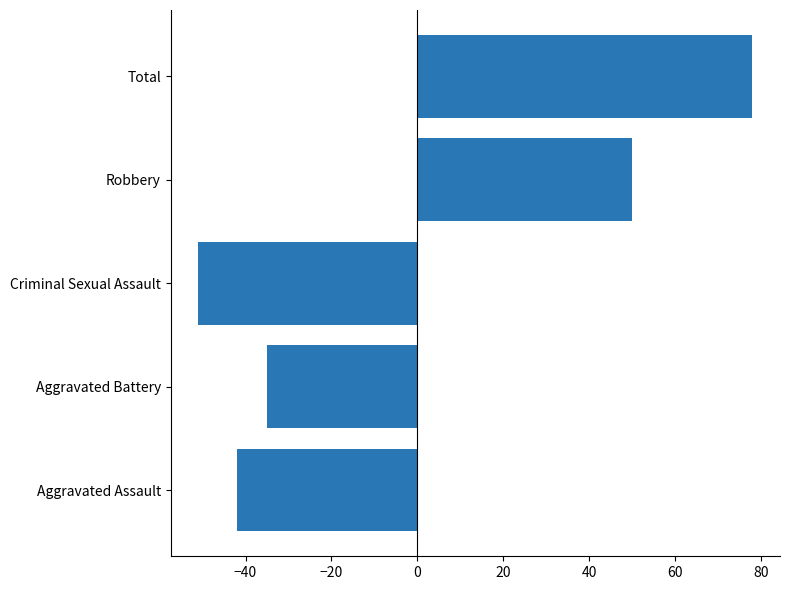

What is the smallest value displayed?

-51